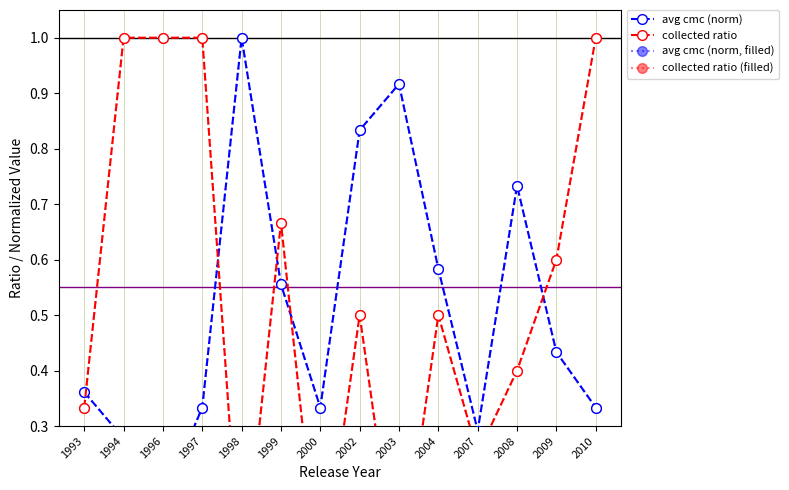

Reading left to right, transcribe all the data shown in this chart.

avg cmc (norm): 1993=0.4	1994=0.3	1996=0.2	1997=0.3	1998=1.0	1999=0.6	2000=0.3	2002=0.8	2003=0.9	2004=0.6	2007=0.3	2008=0.7	2009=0.4	2010=0.3
collected ratio: 1993=0.3	1994=1.0	1996=1.0	1997=1.0	1998=0.0	1999=0.7	2000=0.0	2002=0.5	2003=0.0	2004=0.5	2007=0.2	2008=0.4	2009=0.6	2010=1.0
avg cmc (norm, filled): 1993=0.4	1994=0.3	1996=0.2	1997=0.3	1998=1.0	1999=0.6	2000=0.3	2002=0.8	2003=0.9	2004=0.6	2007=0.3	2008=0.7	2009=0.4	2010=0.3
collected ratio (filled): 1993=0.3	1994=1.0	1996=1.0	1997=1.0	1998=0.0	1999=0.7	2000=0.0	2002=0.5	2003=0.0	2004=0.5	2007=0.2	2008=0.4	2009=0.6	2010=1.0